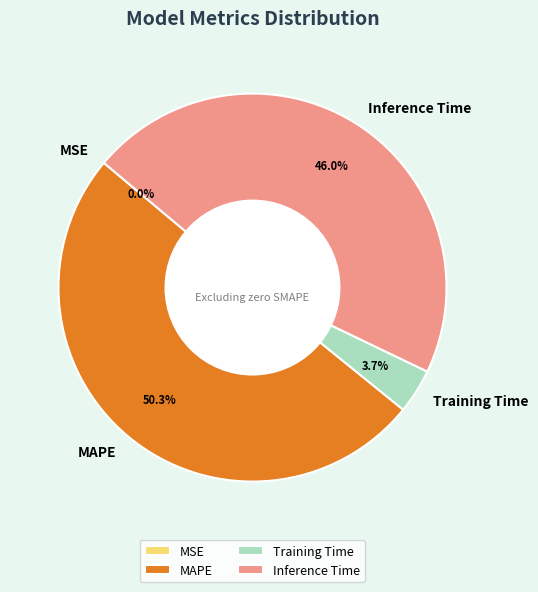

Which has a higher value, Inference Time or MAPE?

MAPE